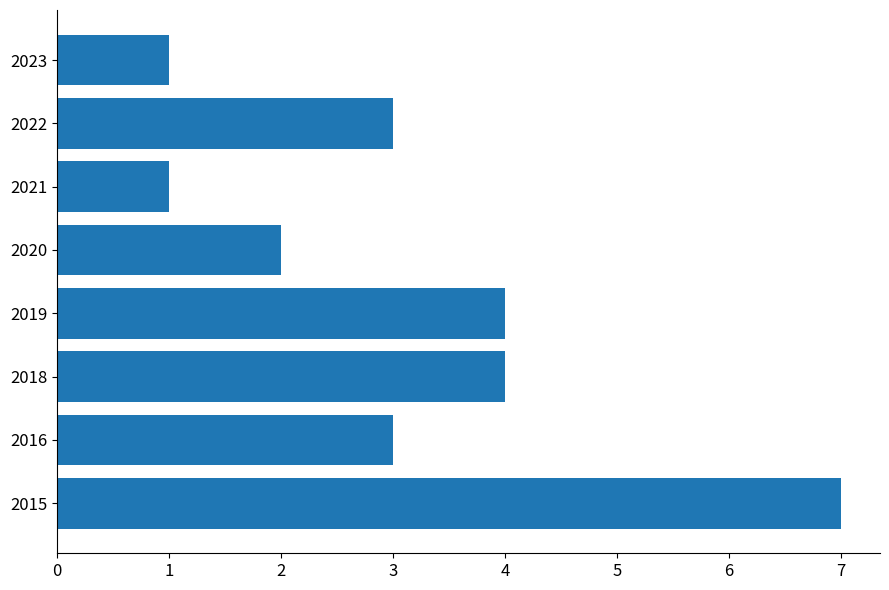

Reading bottom to top, extract all data points from this chart.

2015=7	2016=3	2018=4	2019=4	2020=2	2021=1	2022=3	2023=1